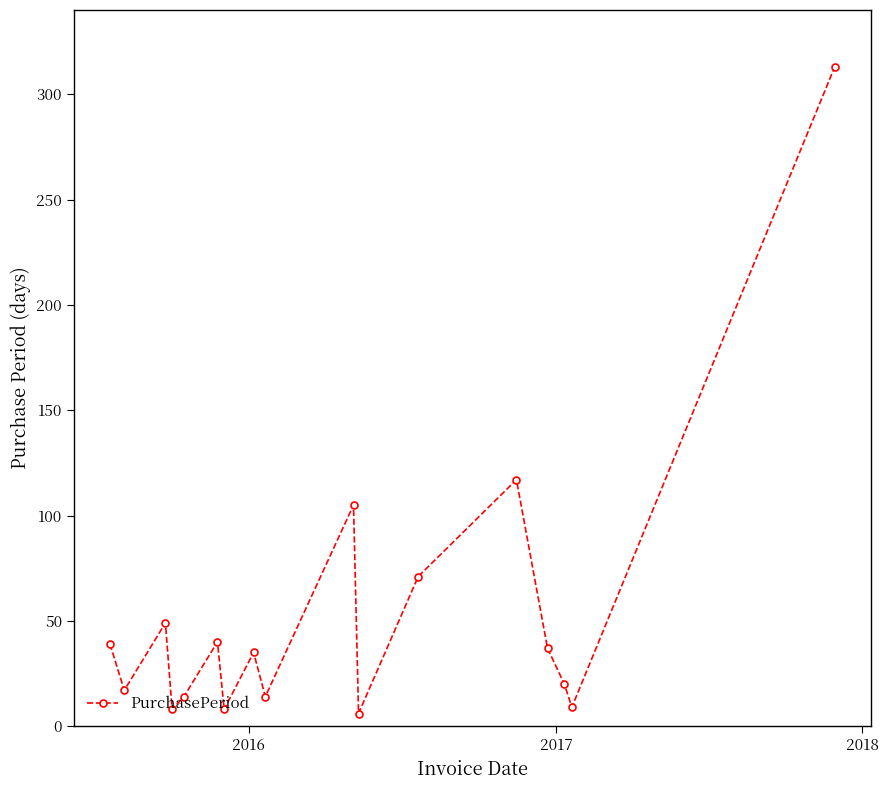

How many points are lower than both their immediate neighbors (excluding endpoints)?

6